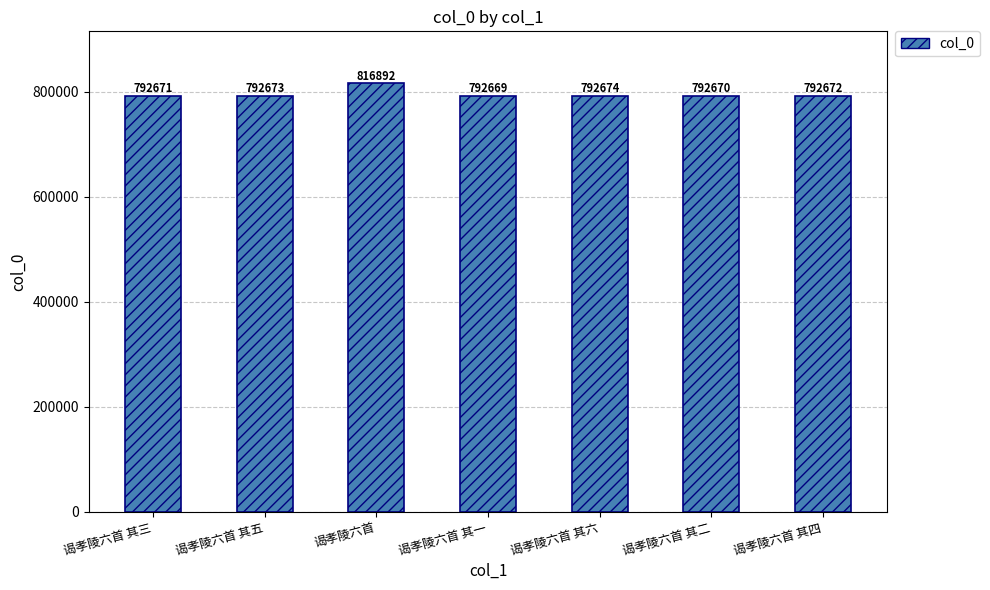

True or false: the data shows 792670 at 谒孝陵六首 其二.

True